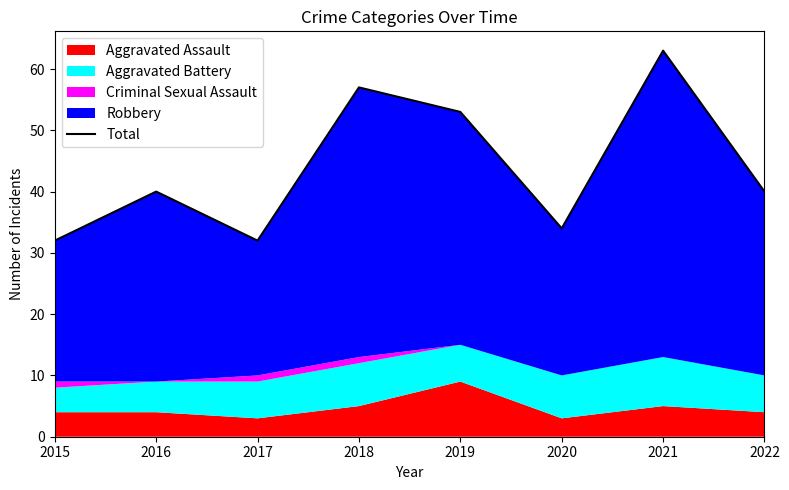

How many interior local peaks (higher than both neighbors) does the data have?

3